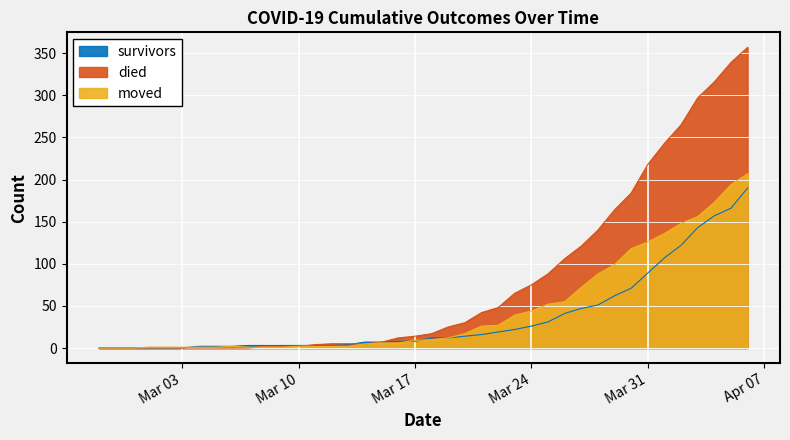

True or false: moved has a value of 1 at 2020-03-07.

True